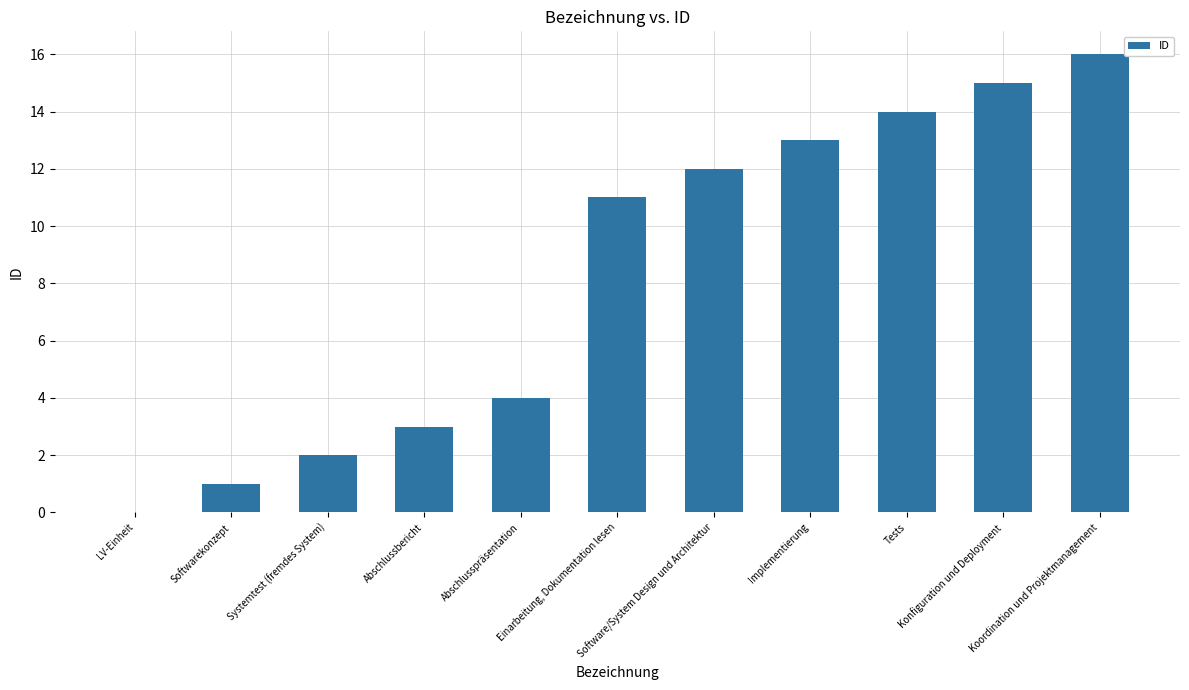

How many positive values are there?

10